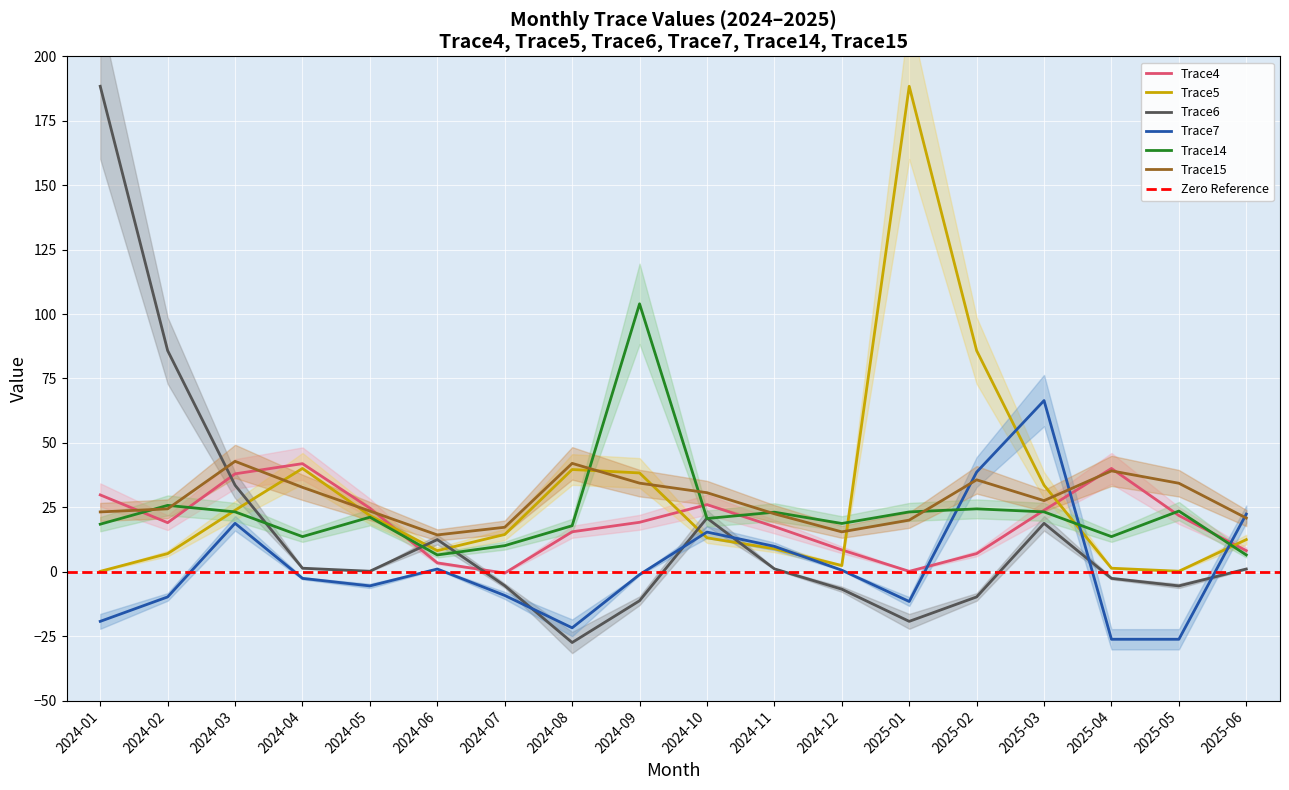

Does the chart display data point markers on the line(s)?

No